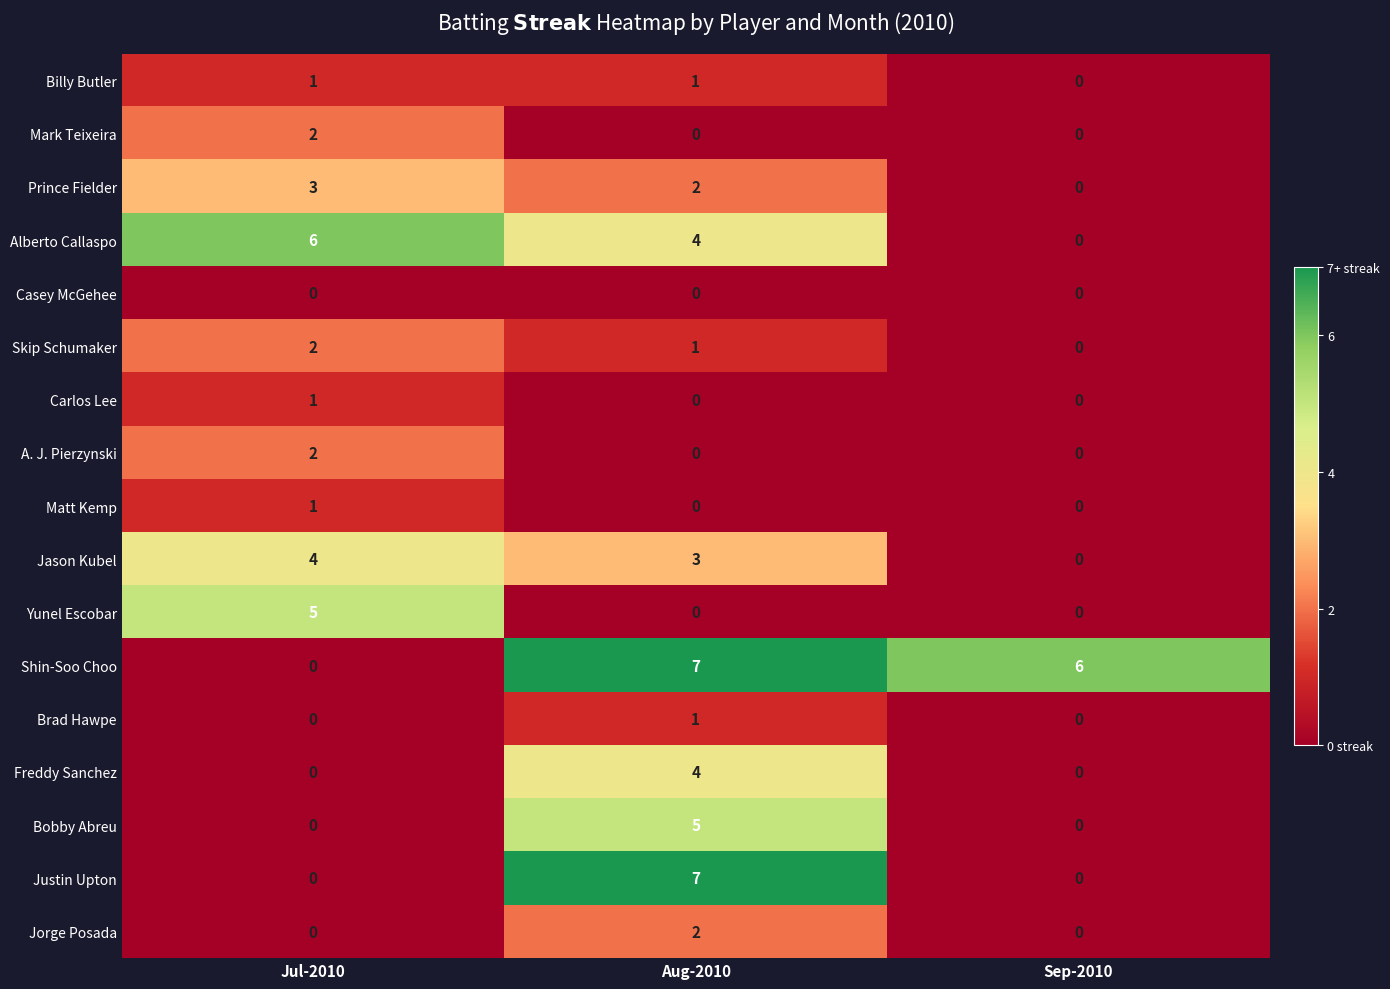

The value of Matt Kemp at Jul-2010 is 1. True or false?

True